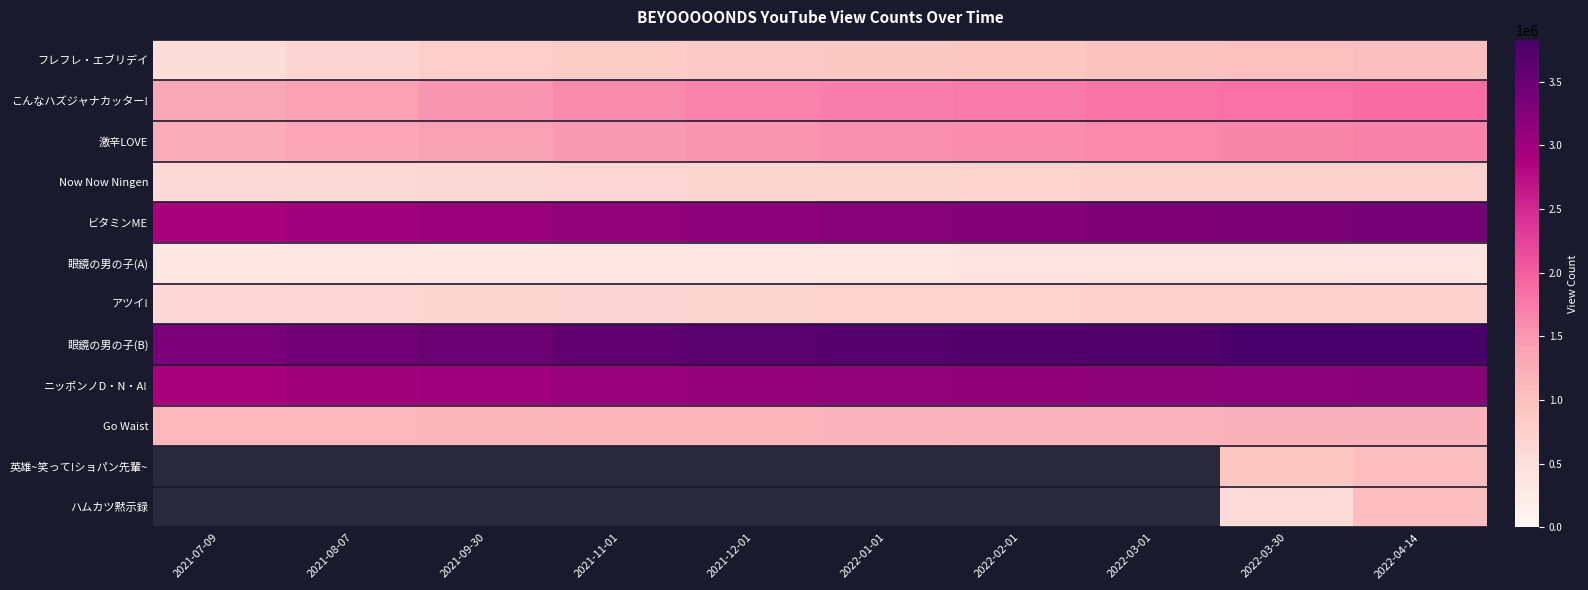

Where does the 眼鏡の男の子(B) series first go above 3709380?

2022-02-01